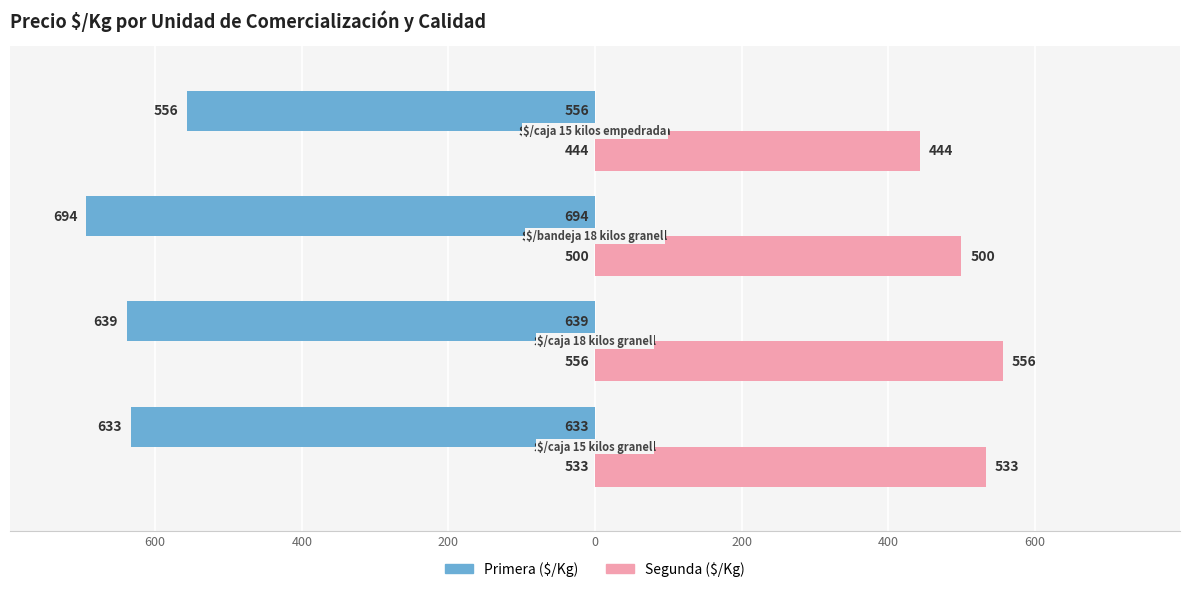

Rank the series by their maximum value, from lowest to highest.

Segunda ($/Kg), Primera ($/Kg)